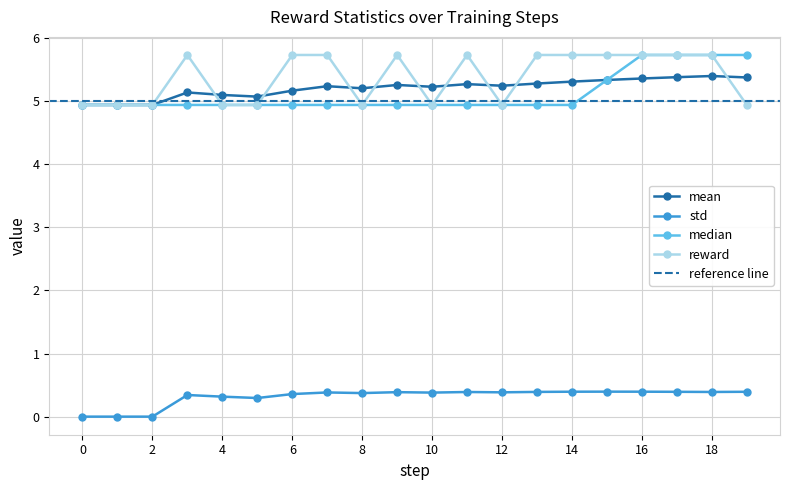

What is the value of the median point at the 16th from the left?

5.3